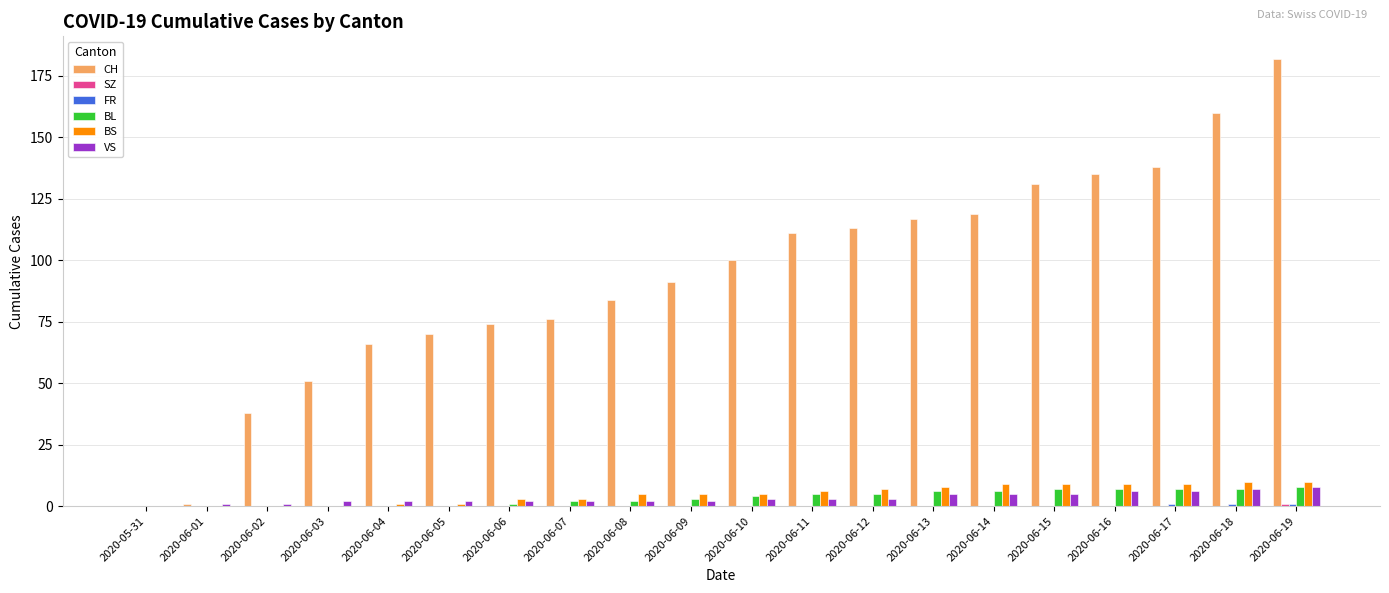

Which category has the highest value across all series?

2020-06-19